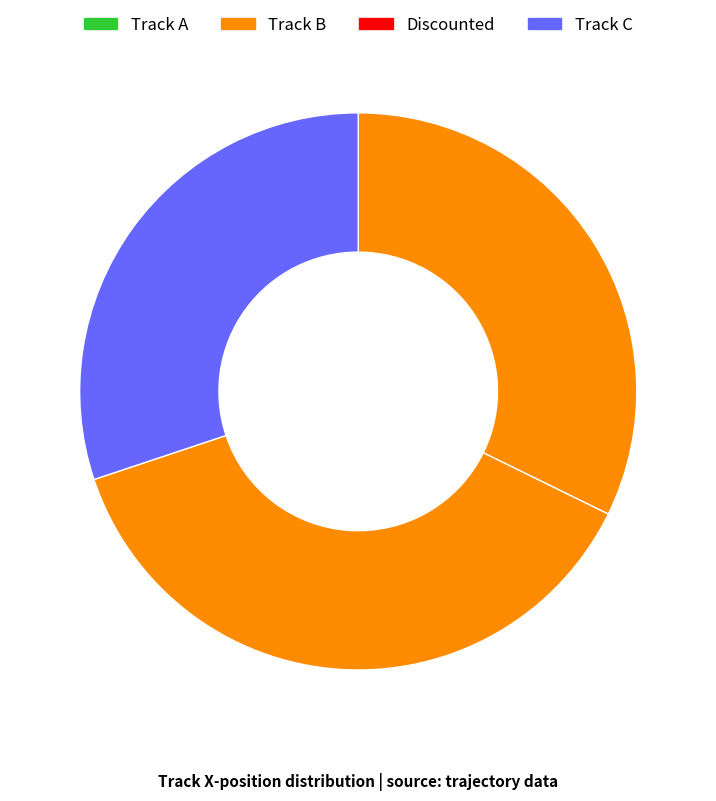

How many segments does this pie chart have?

3